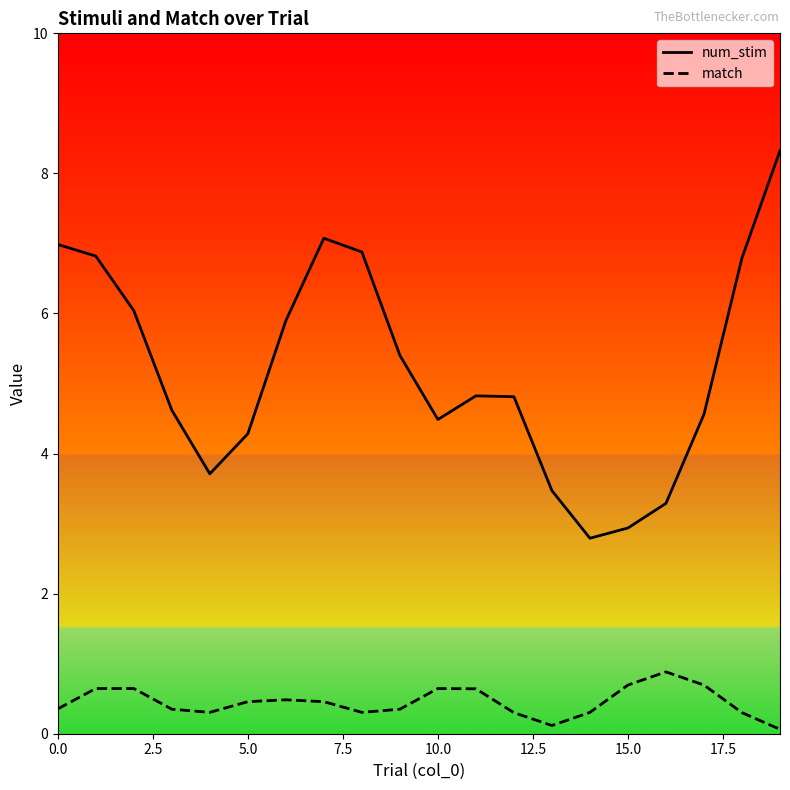

True or false: num_stim and match cross at least once.

False